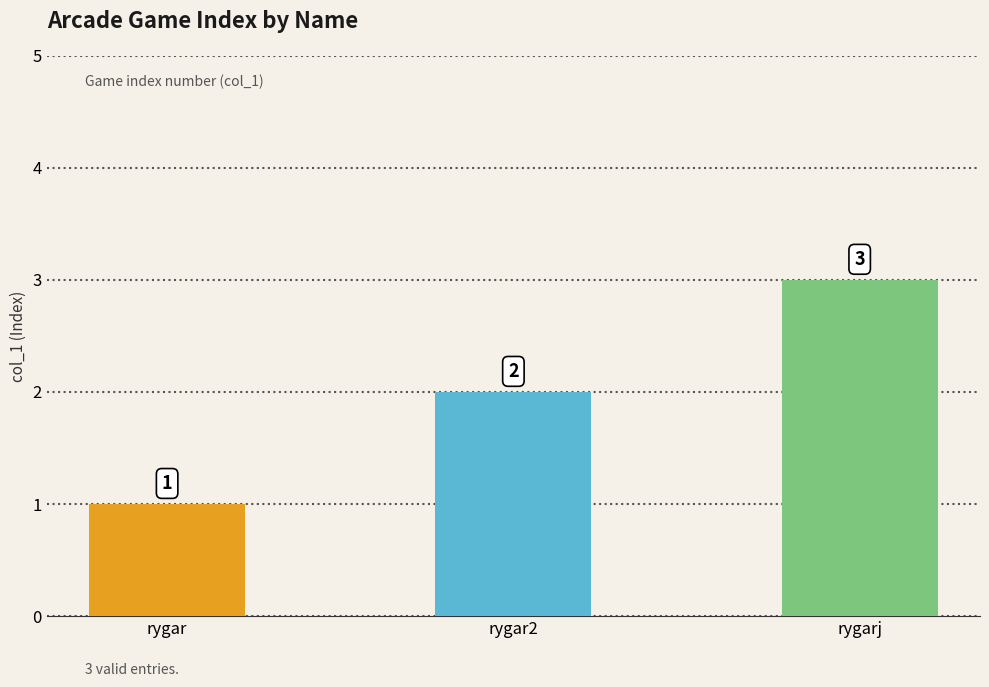

What is the change in value from rygar to rygarj?

+2